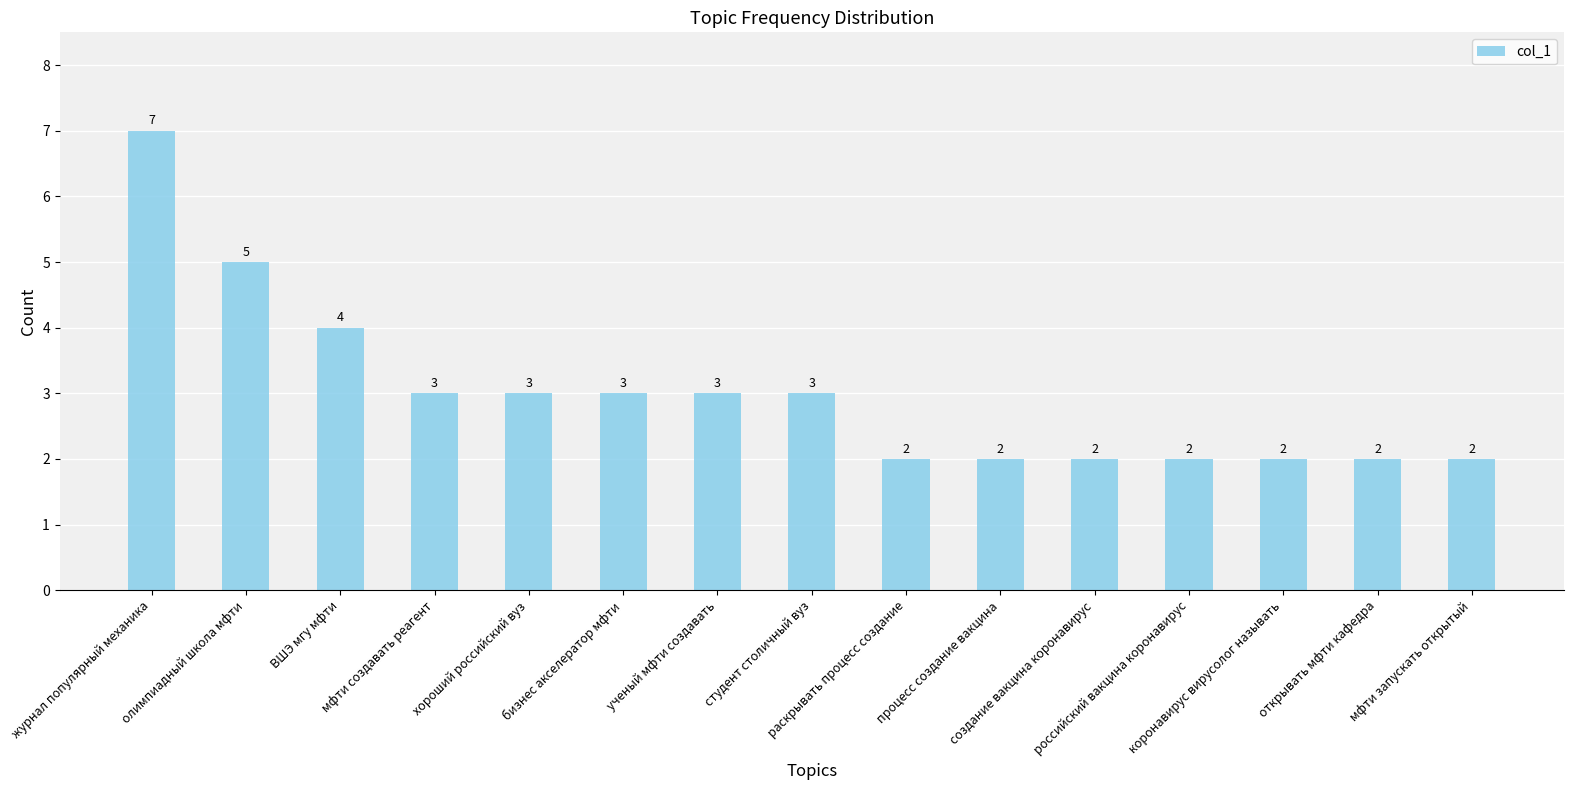

Count the values in the range 2 to 3.

12